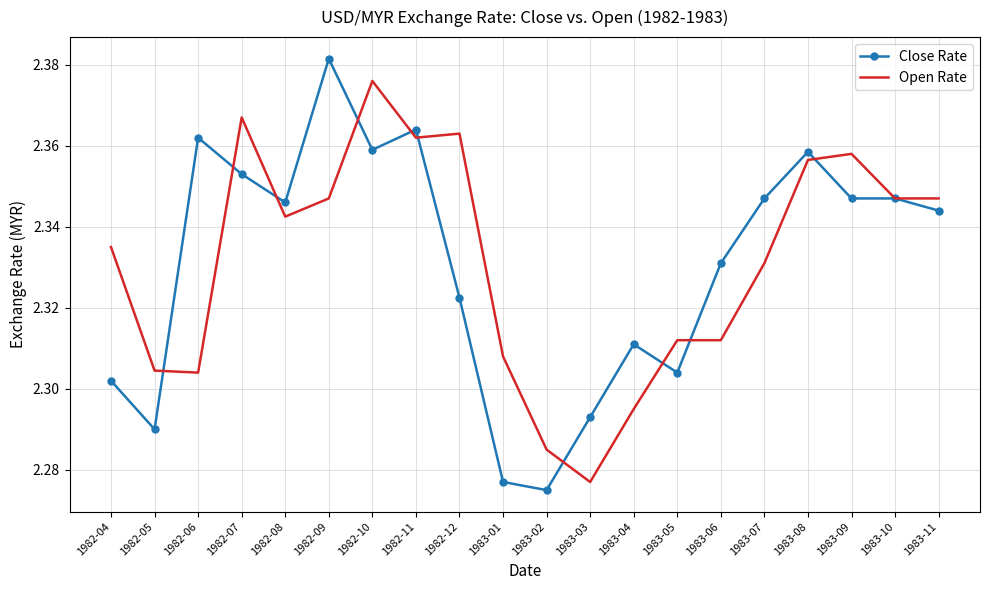

At how many categories does at least one series exceed 2?

20